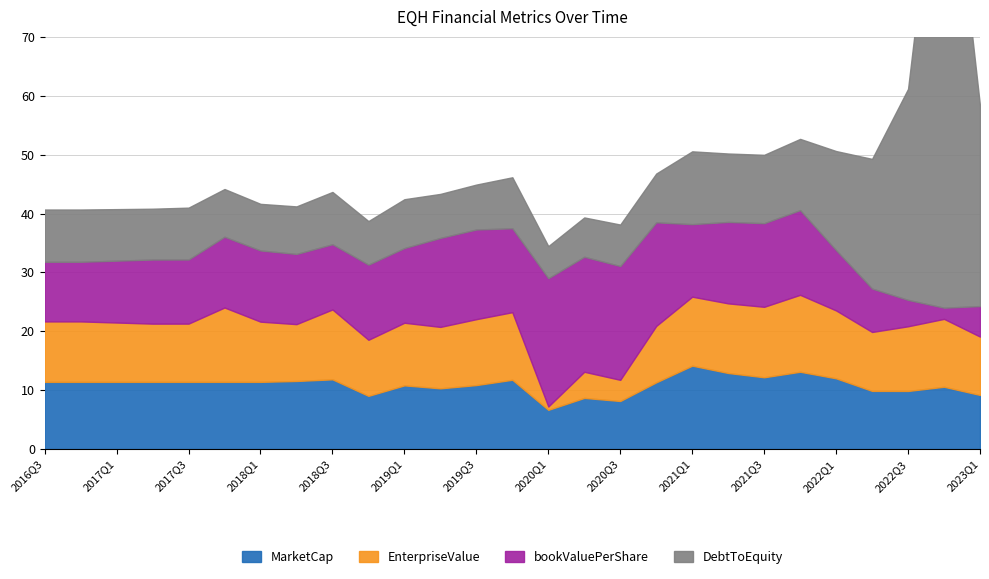

At which category does EnterpriseValue reach its first local valley?

2017Q2